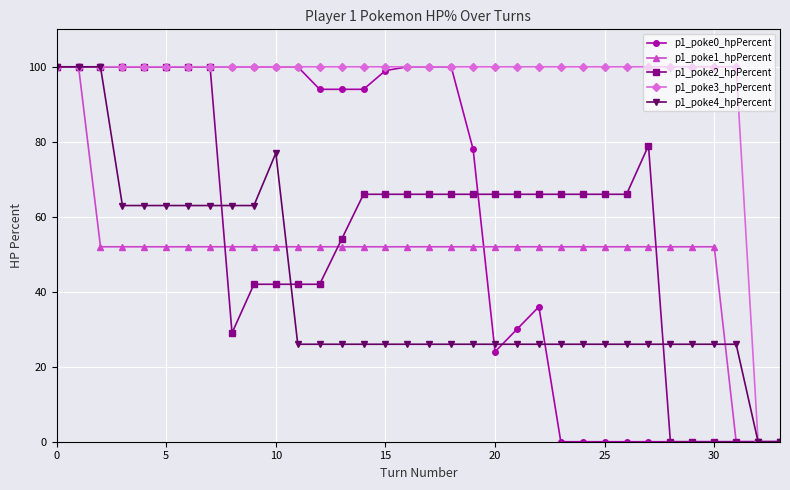

What is the greatest value displayed?

100